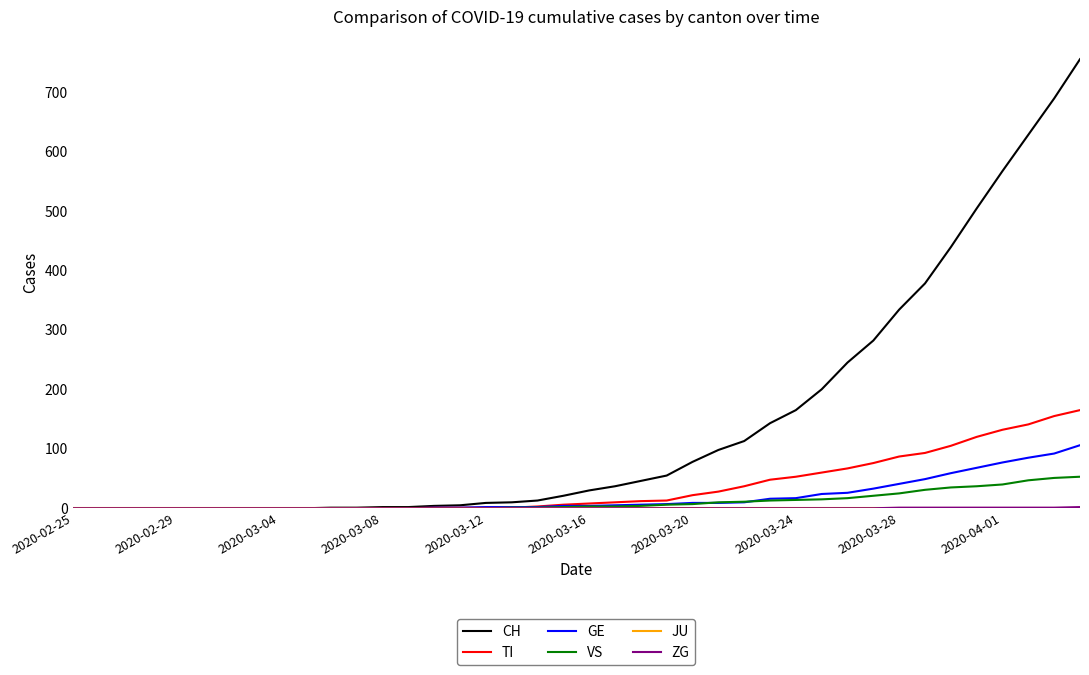

Which series has the largest range (max minus min)?

CH